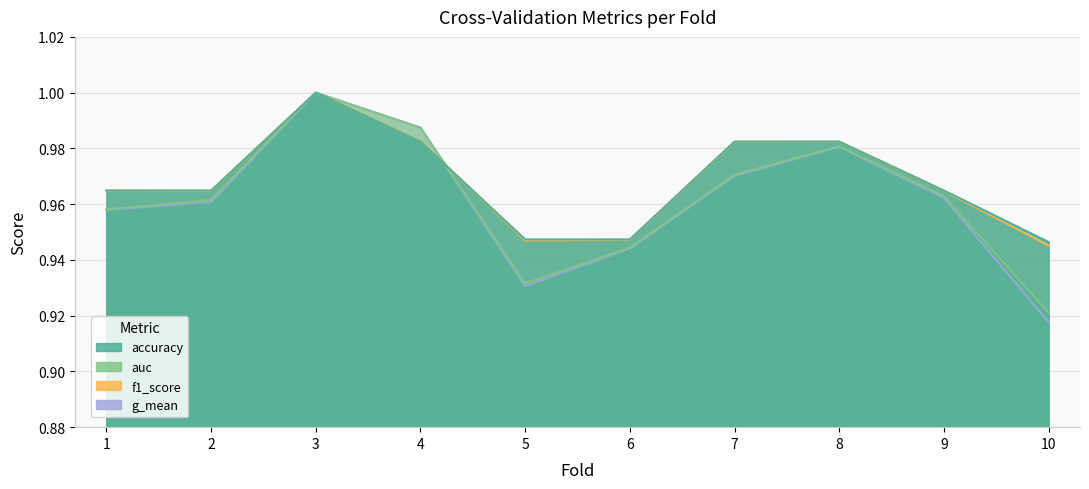

What is the value of the g_mean point at the 10th from the left?

0.9